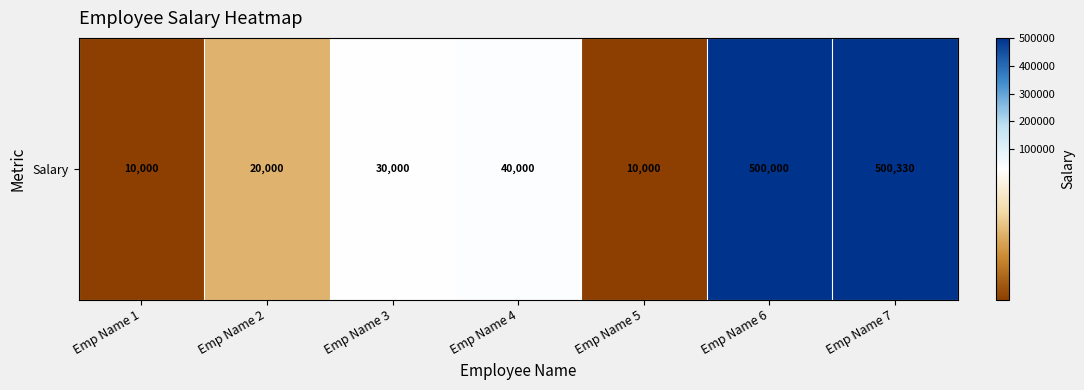

Rank the categories by value from lowest to highest.

Emp Name 1, Emp Name 5, Emp Name 2, Emp Name 3, Emp Name 4, Emp Name 6, Emp Name 7